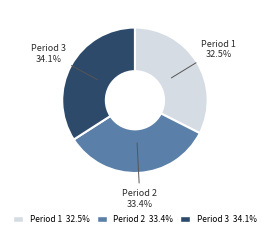

Does any single category account for the majority?

No